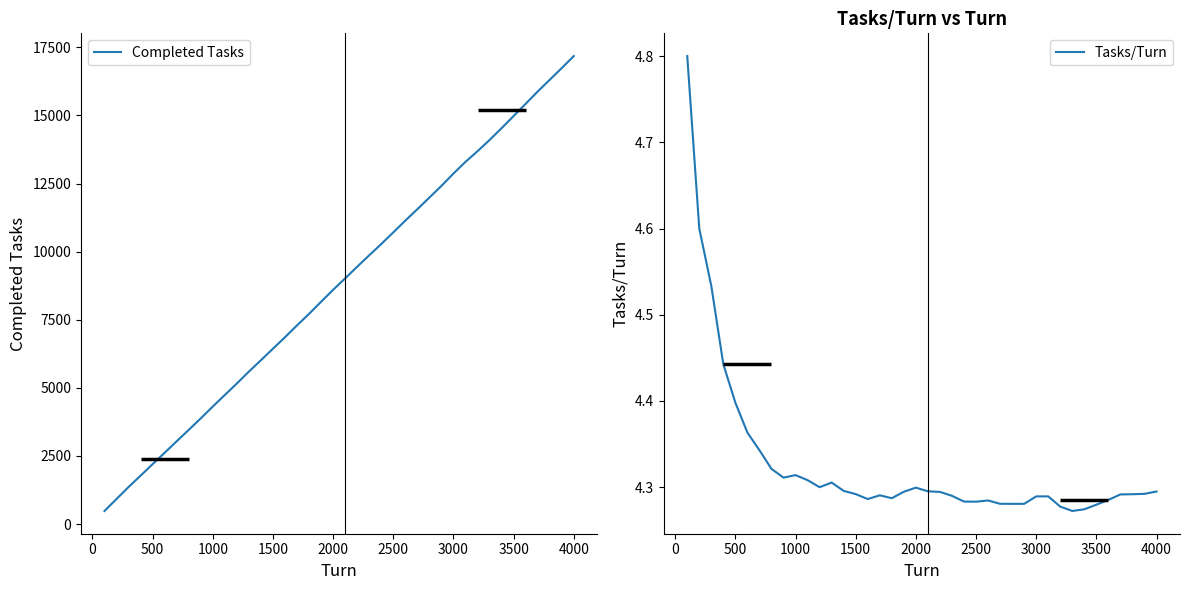

Which series has the widest spread of values?

Completed Tasks